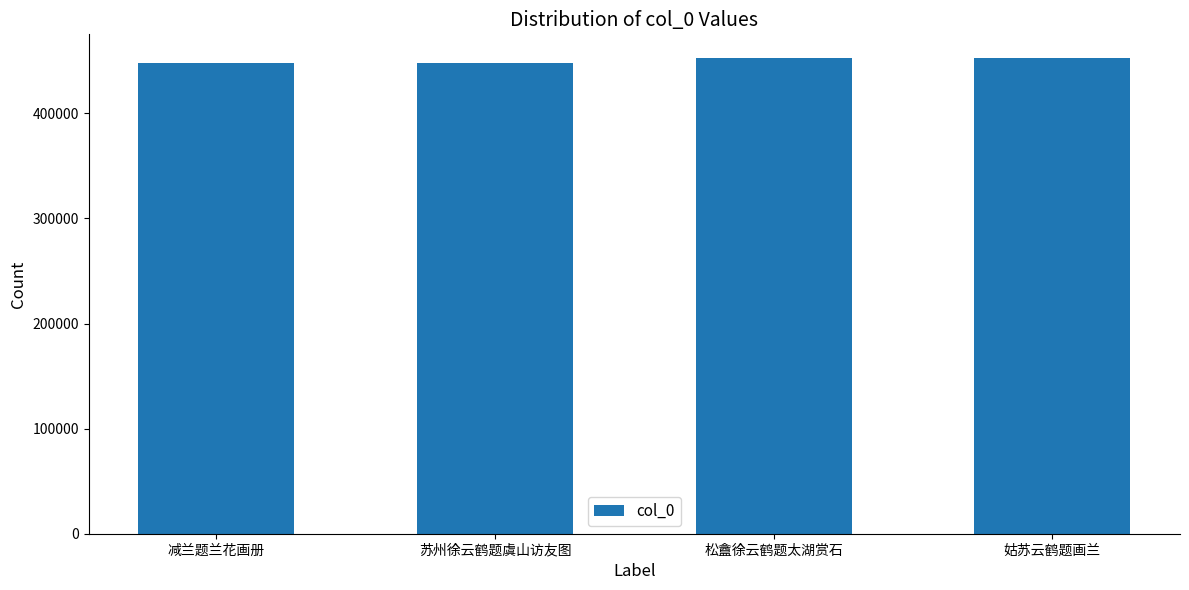

Approximately how many times larger is the value at 减兰题兰花画册 compared to 松盦徐云鹤题太湖赏石?

1.0